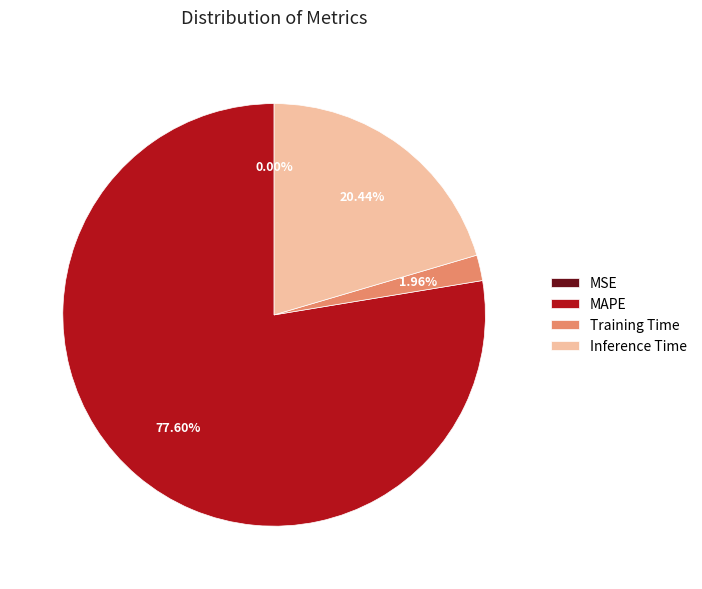

Which slice represents more than half of the pie?

MAPE